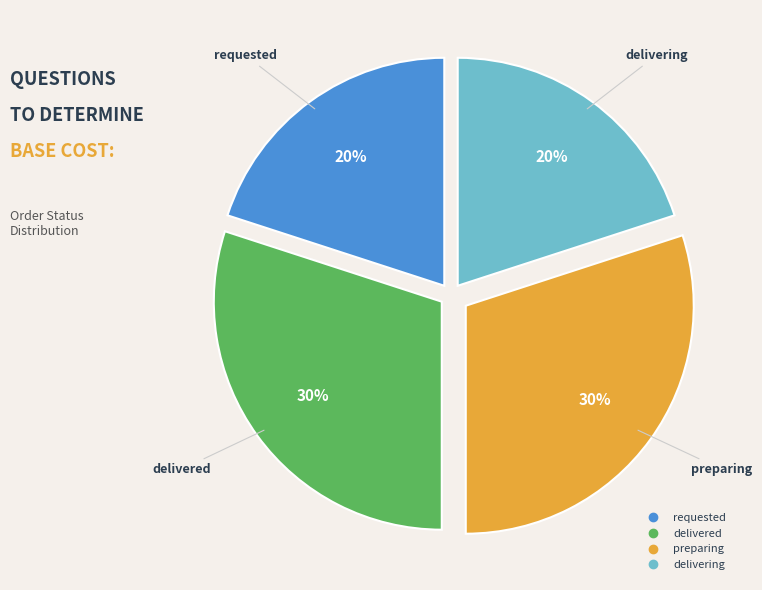

Do delivered and preparing together represent more than half of the pie?

Yes